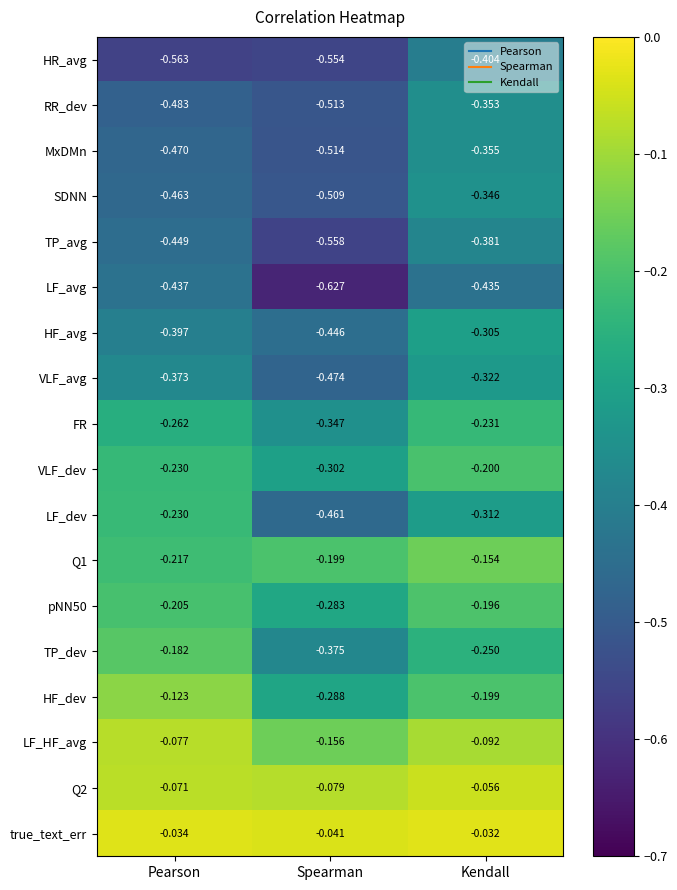

List the labels in order of true_text_err value, largest first.

Kendall, Pearson, Spearman